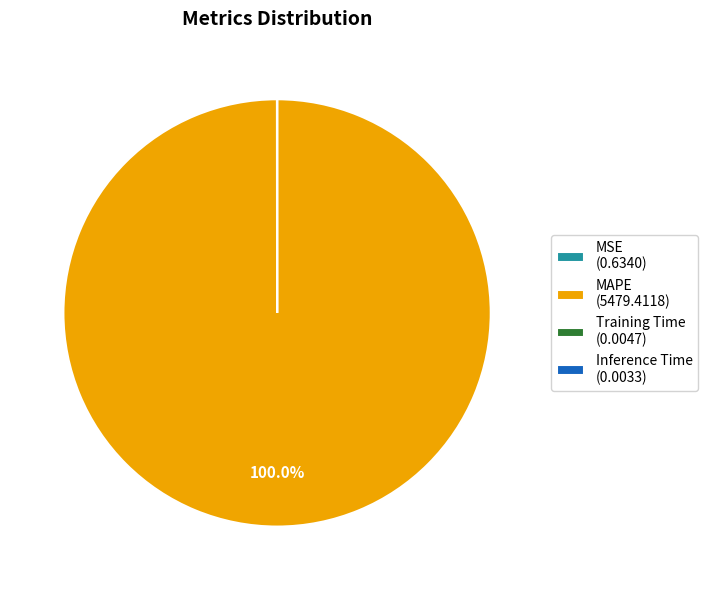

Does MAPE (5479.4118) represent more than half of the total?

Yes